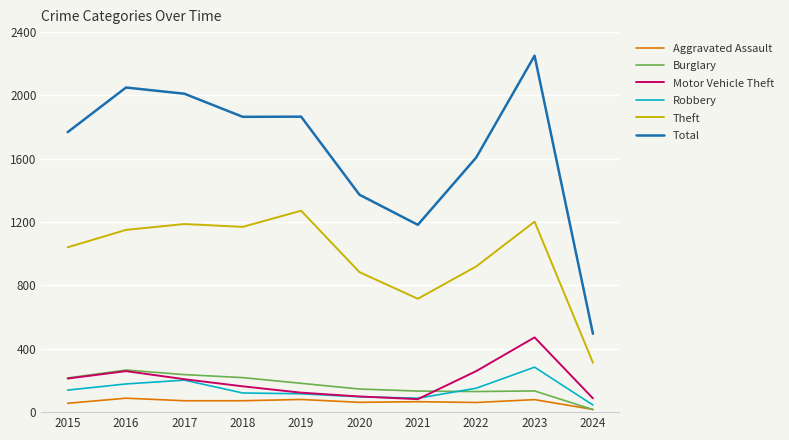

True or false: Total has a value of 848 at 2015.

False